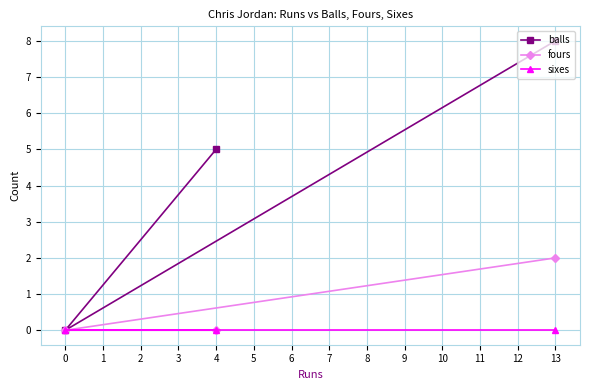

Which series has the widest spread of values?

balls